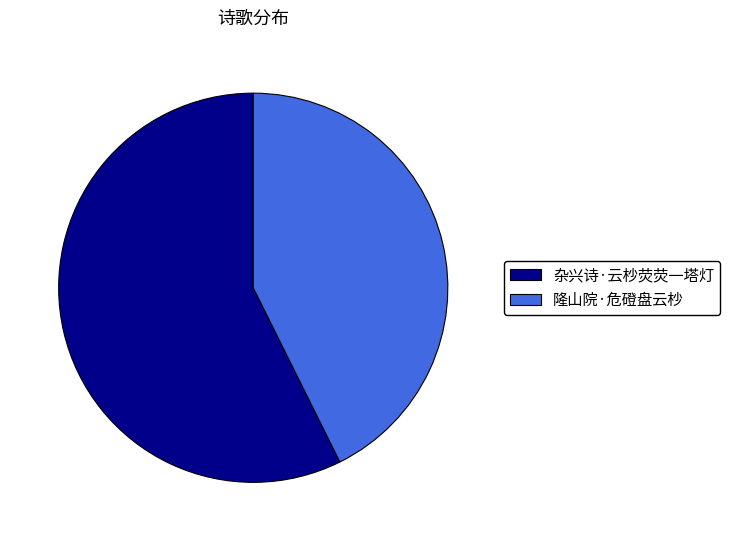

Does 杂兴诗·云杪荧荧一塔灯 account for over 50% of the chart?

Yes